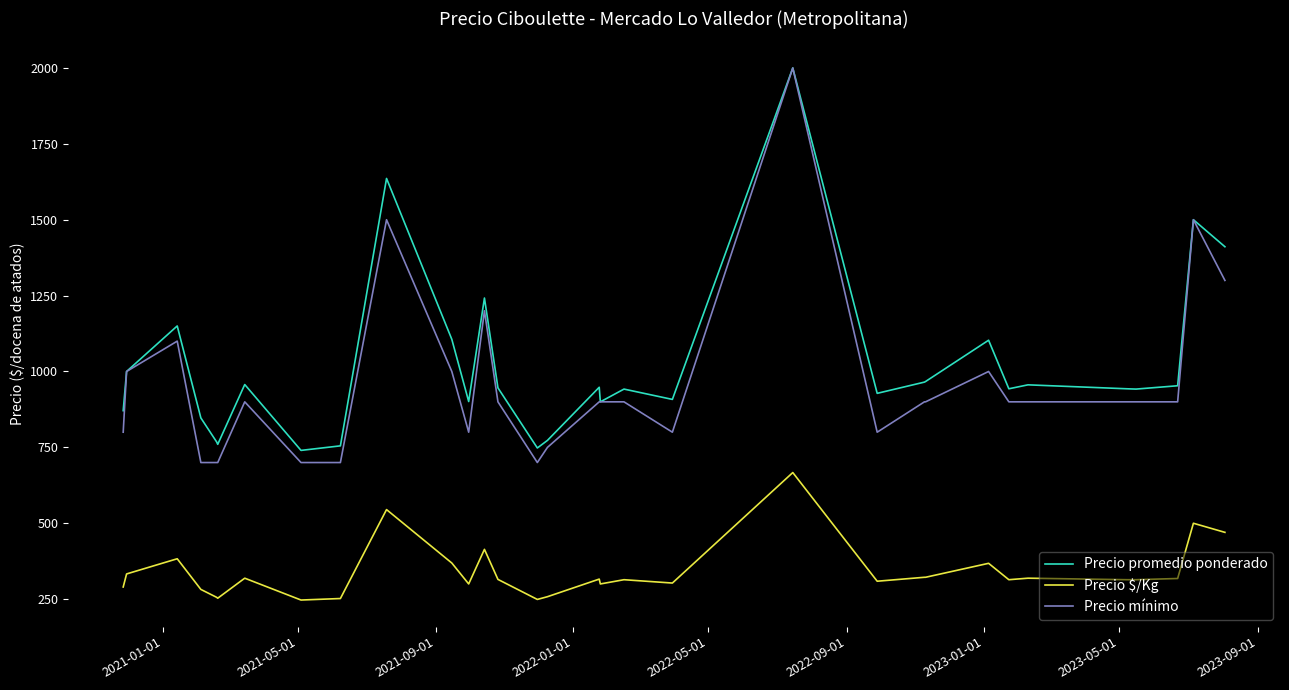

True or false: Precio $/Kg and Precio promedio ponderado cross at least once.

False